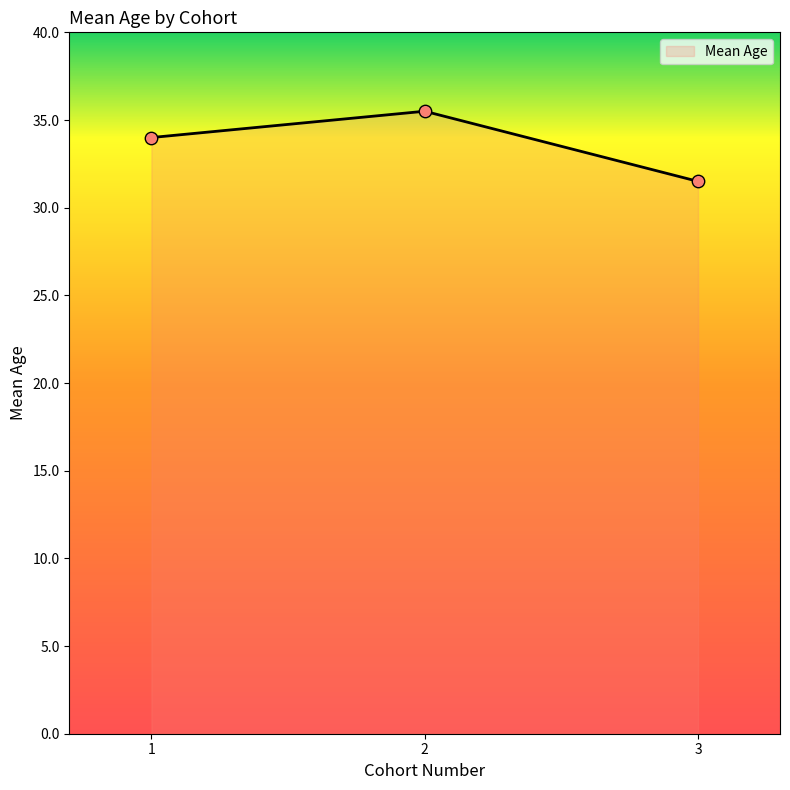

Approximately how many times larger is the value at 1 compared to 2?

1.0